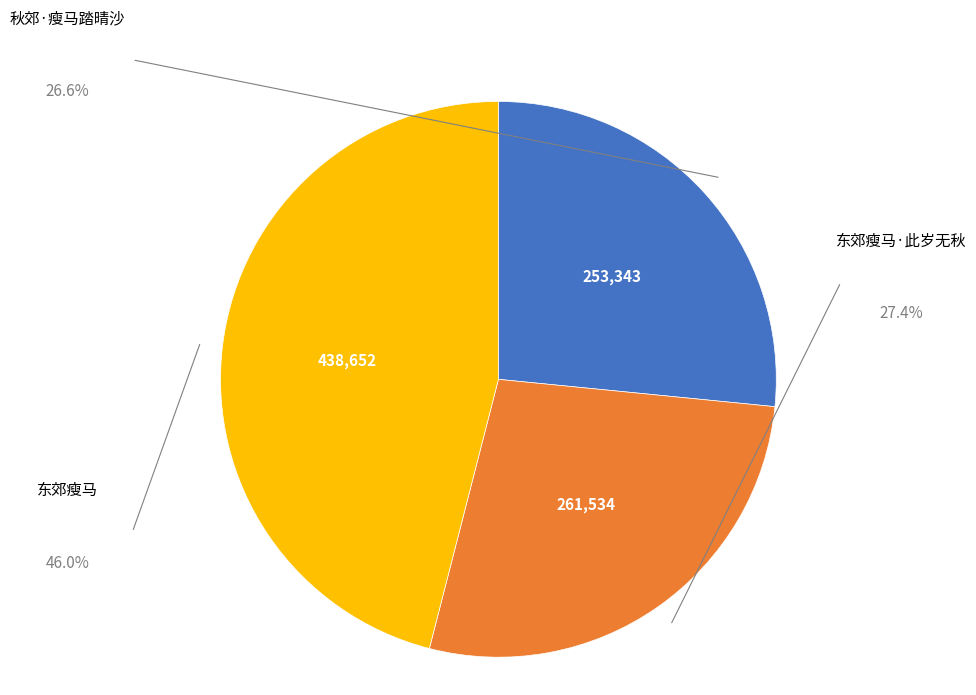

Is there a majority slice in this chart?

No